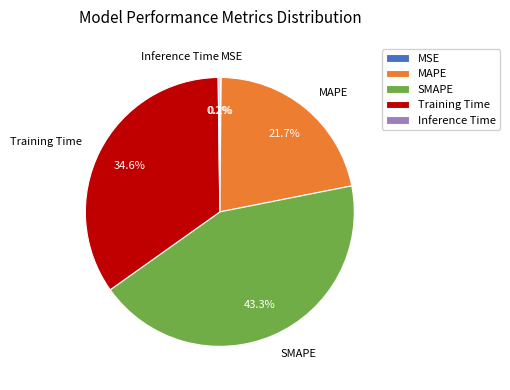

Is there any slice that represents more than half of the pie?

No